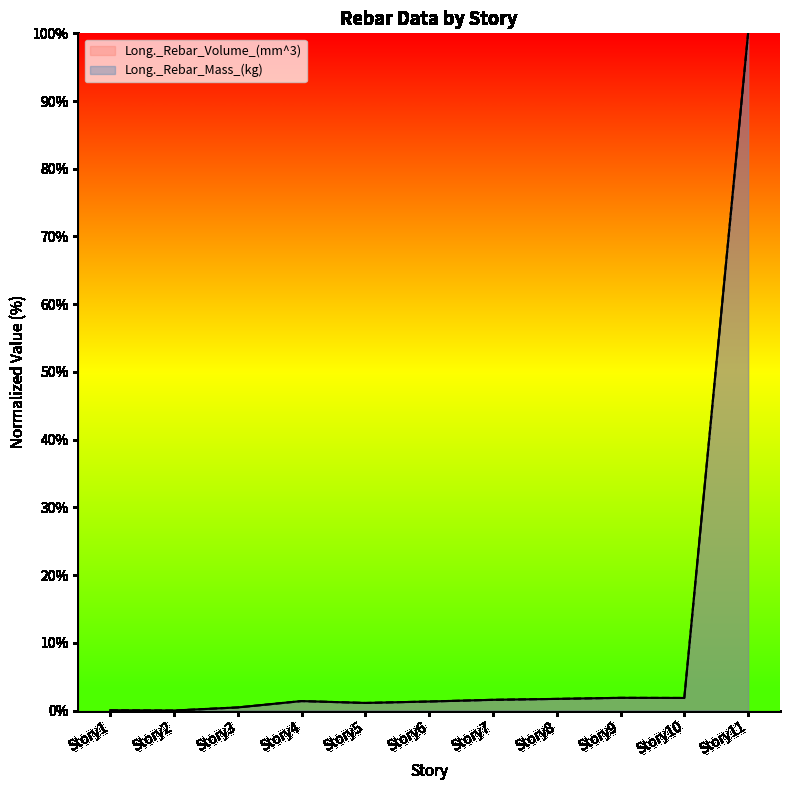

Rank the series at Story2 from lowest to highest value.

Long._Rebar_Volume_(mm^3), Long._Rebar_Mass_(kg)